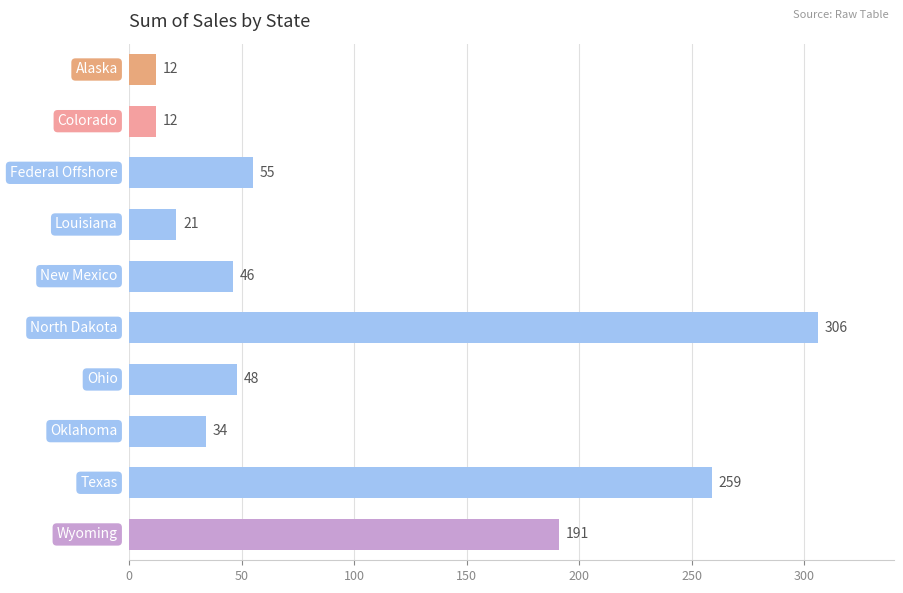

What is the sum of all values?

984